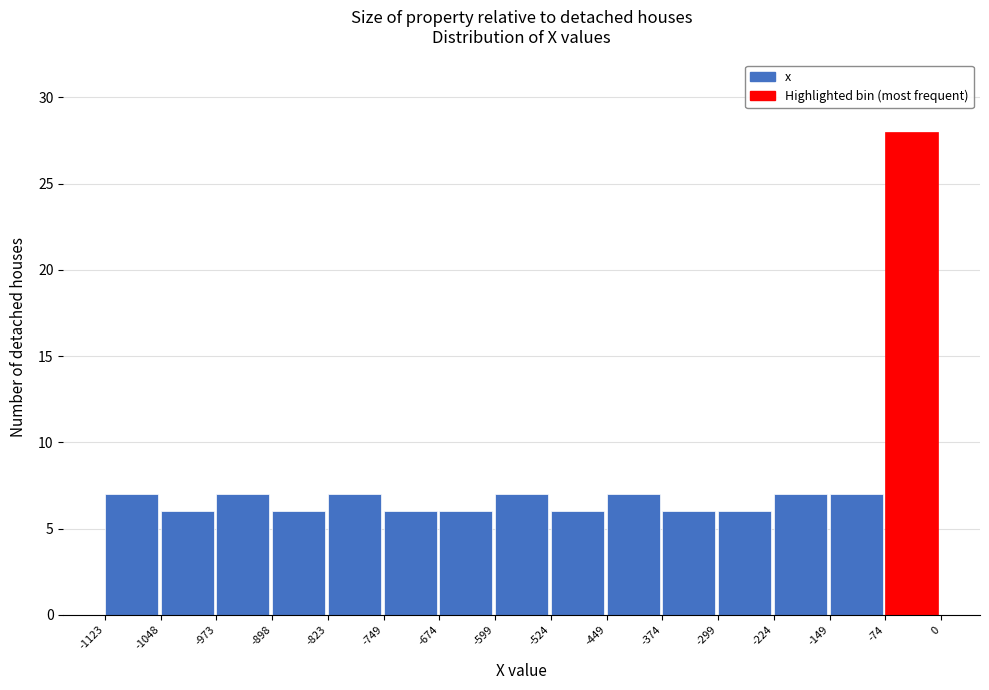

Reading left to right, list every bar in this chart as the range it spans on the x-axis followed by its height. The values are not printed on the chart, so give them approximately, as read against the axis.

-1123 to -1048: 7
-1048 to -973: 6
-973 to -898: 7
-898 to -823: 6
-823 to -749: 7
-749 to -674: 6
-674 to -599: 6
-599 to -524: 7
-524 to -449: 6
-449 to -374: 7
-374 to -299: 6
-299 to -224: 6
-224 to -149: 7
-149 to -74: 7
-74 to 0: 28